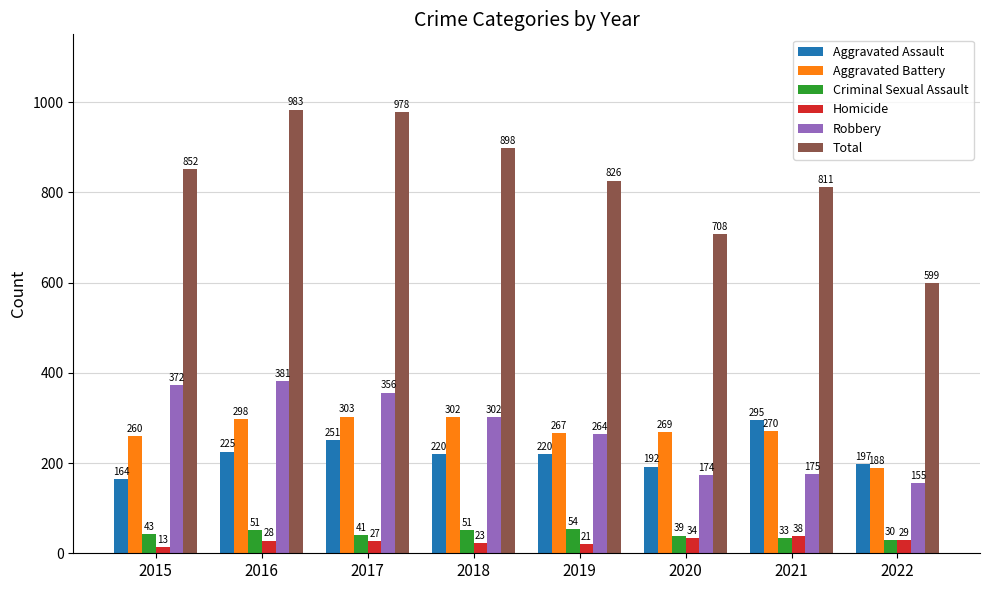

Which series has the largest total across all categories?

Total